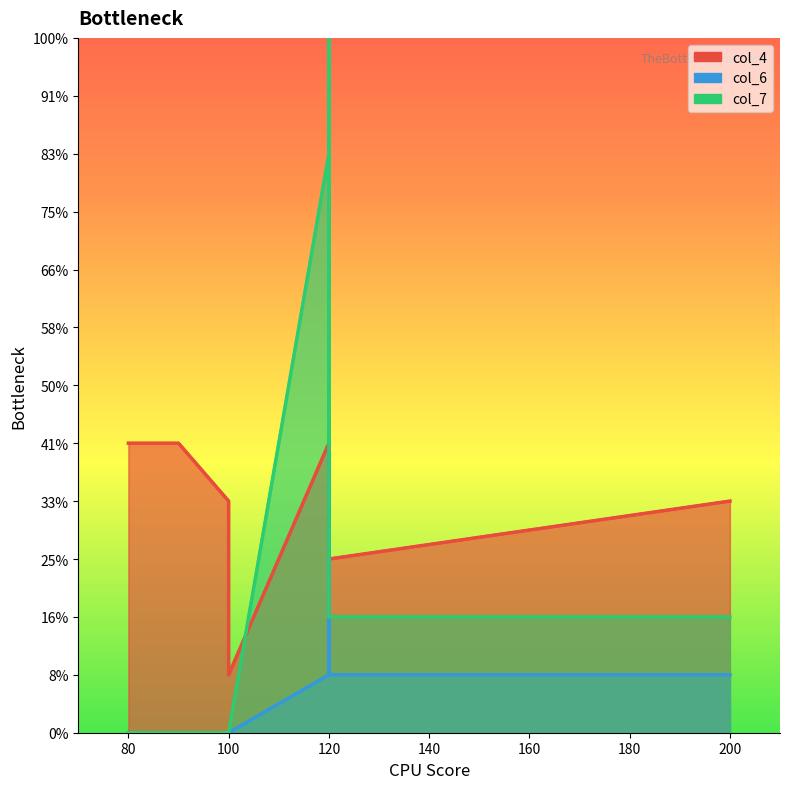

Which series changed the most between 100 and 120?

col_7_line